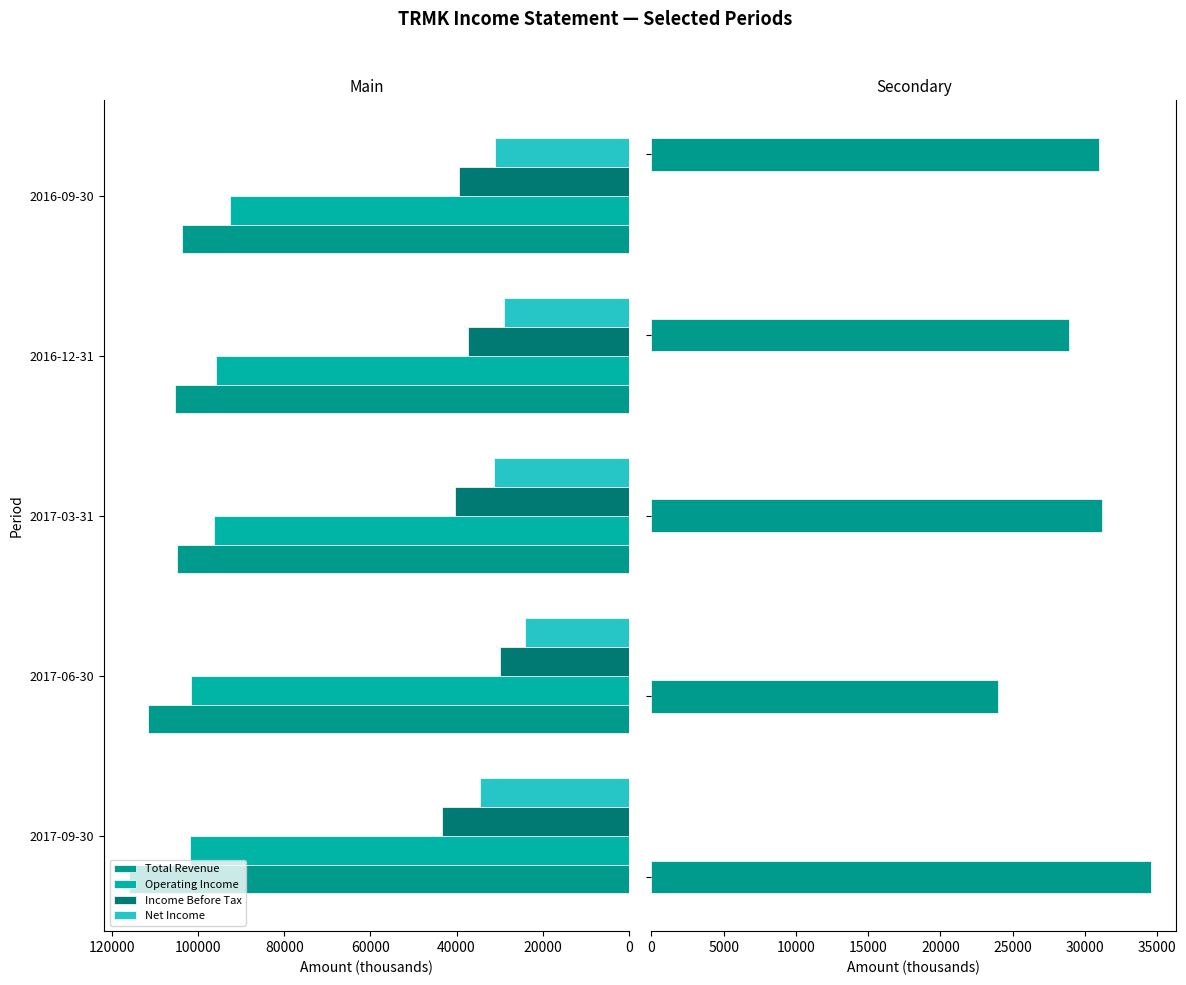

What is the maximum value for Income Before Tax?

43300